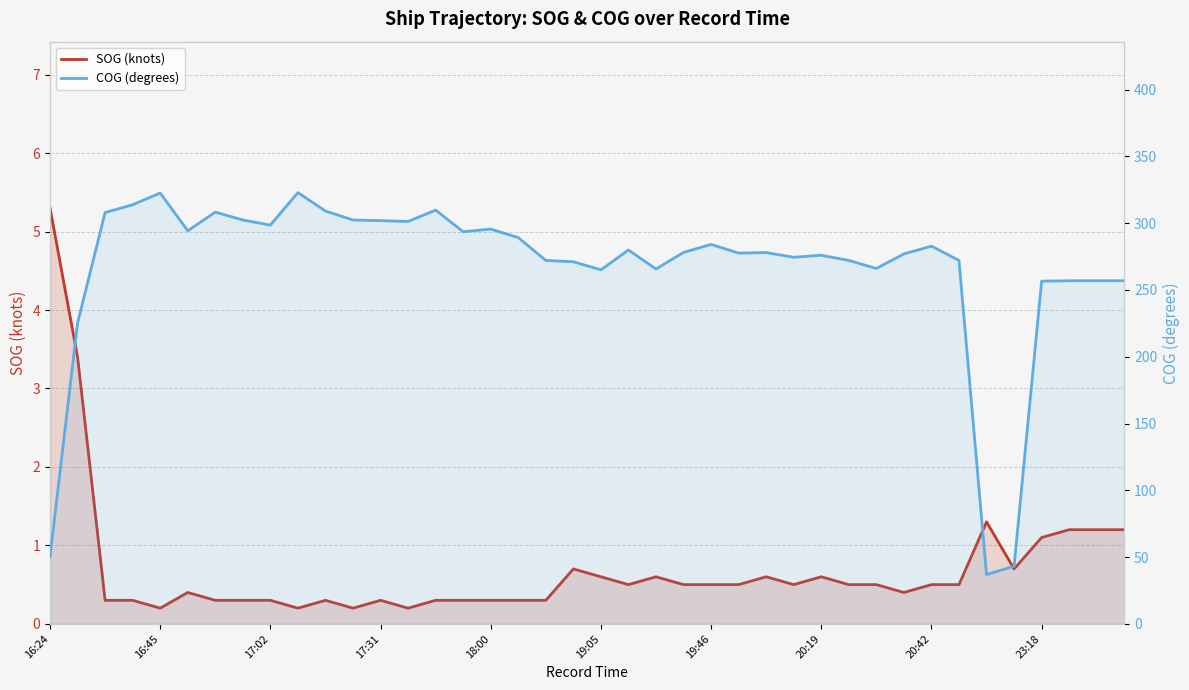

Is the value of COG (degrees) at 17 greater than the value of SOG (knots) at 23?

Yes